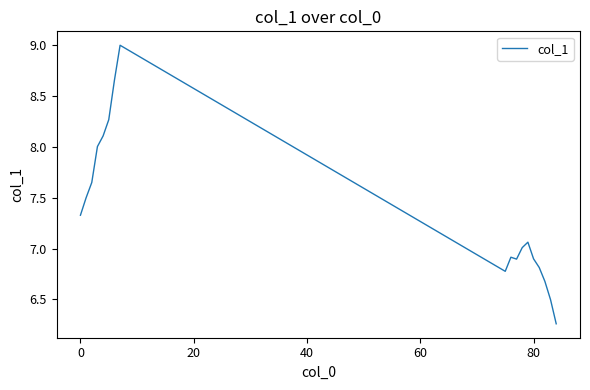

What is the greatest value displayed?

9.0